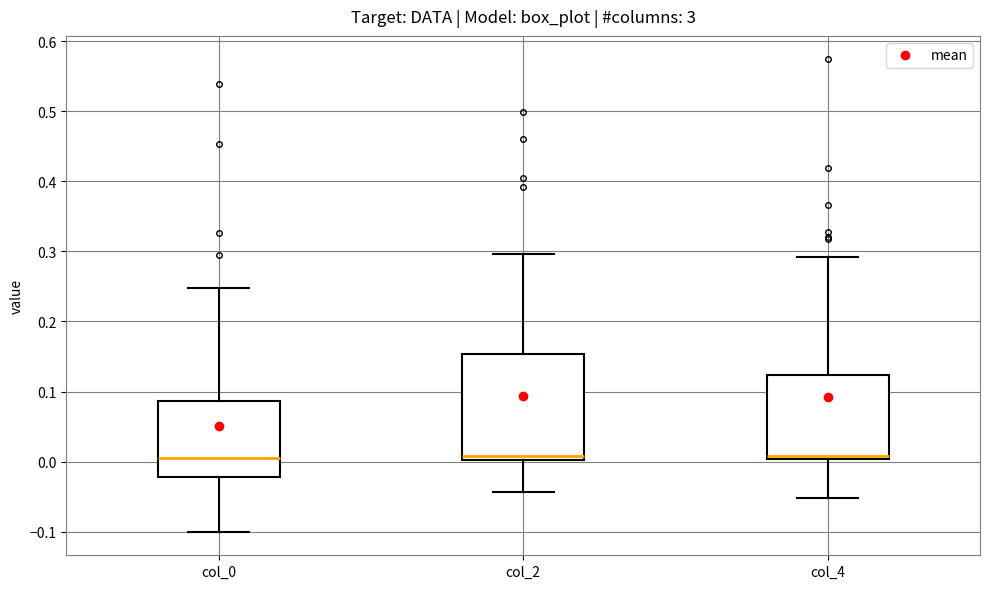

Comparing the boxes themselves (not the whiskers), which one is the tallest?

col_2